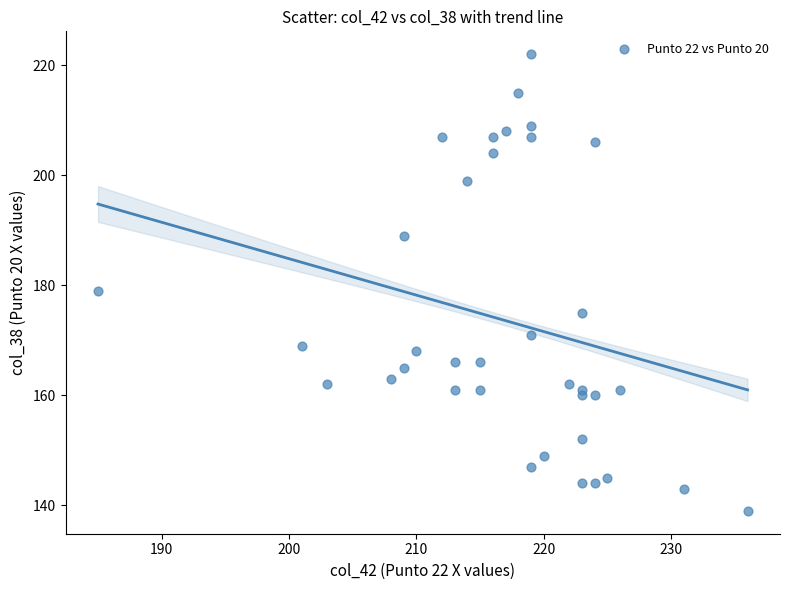

What is the range of X values (max minus min)?

51